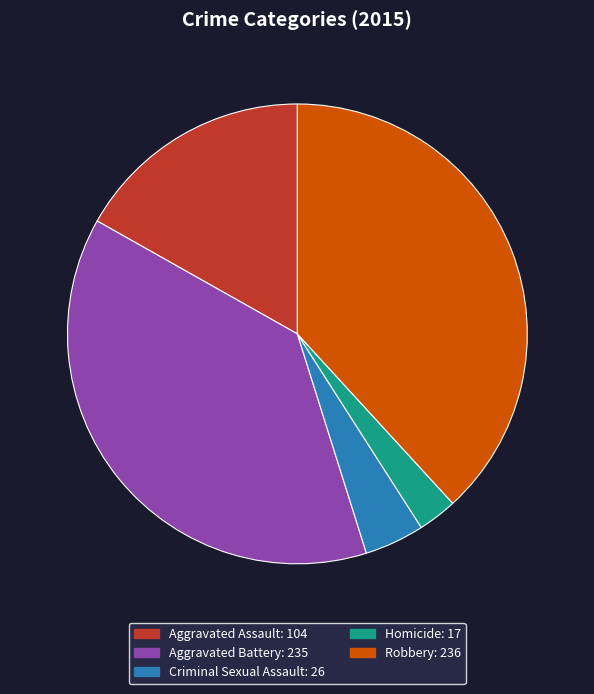

Does any single category account for the majority?

No